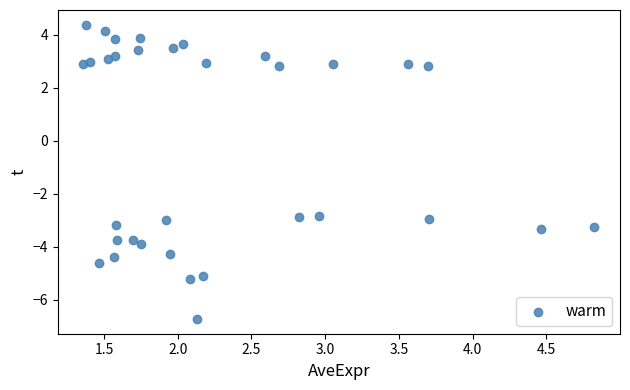

What is the range of Y values (max minus min)?

11.1